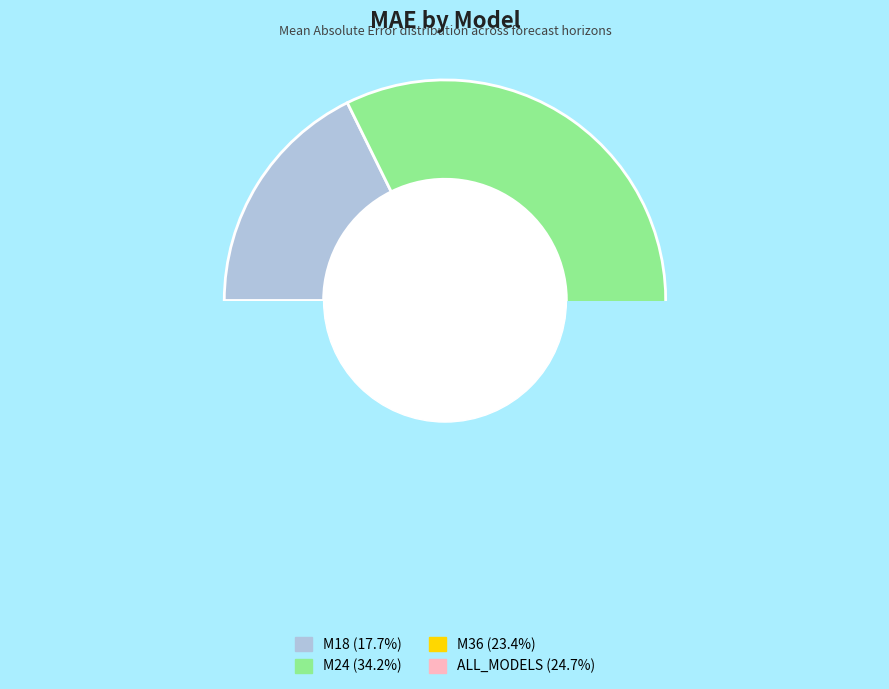

To the nearest percent, what percentage of the pie is M18?

18%